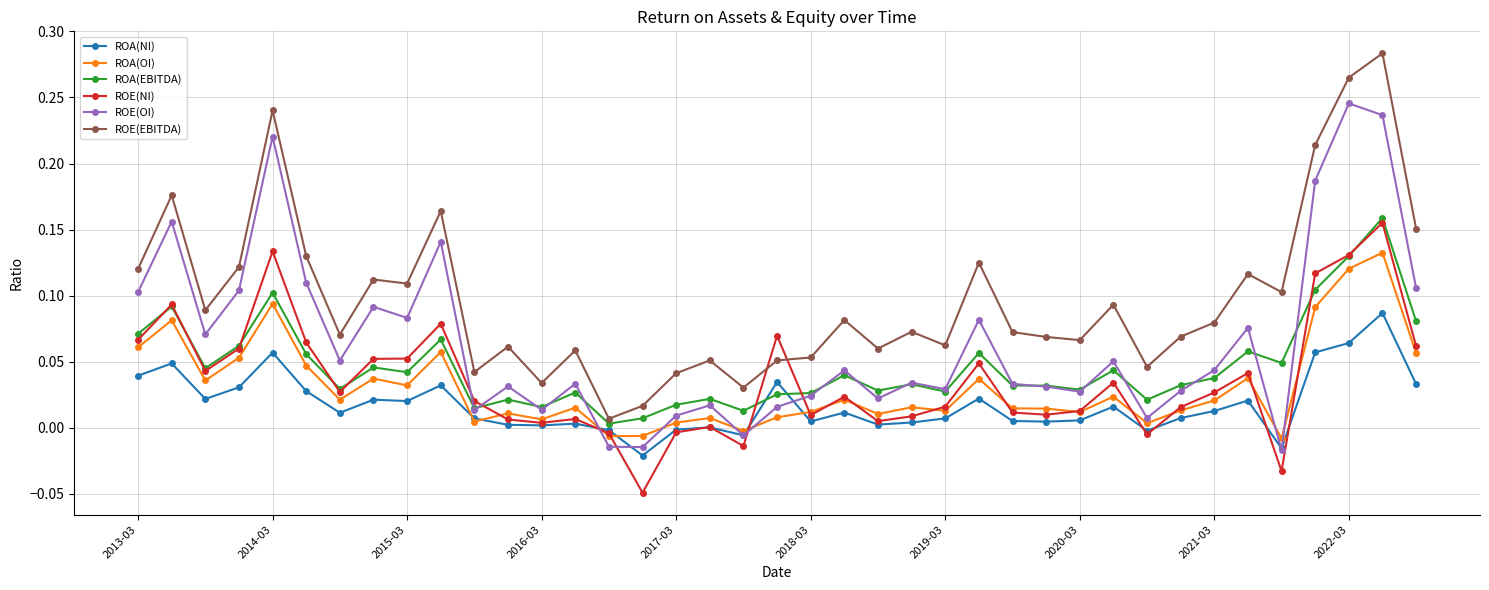

Which series has the largest total across all categories?

ROE(EBITDA)